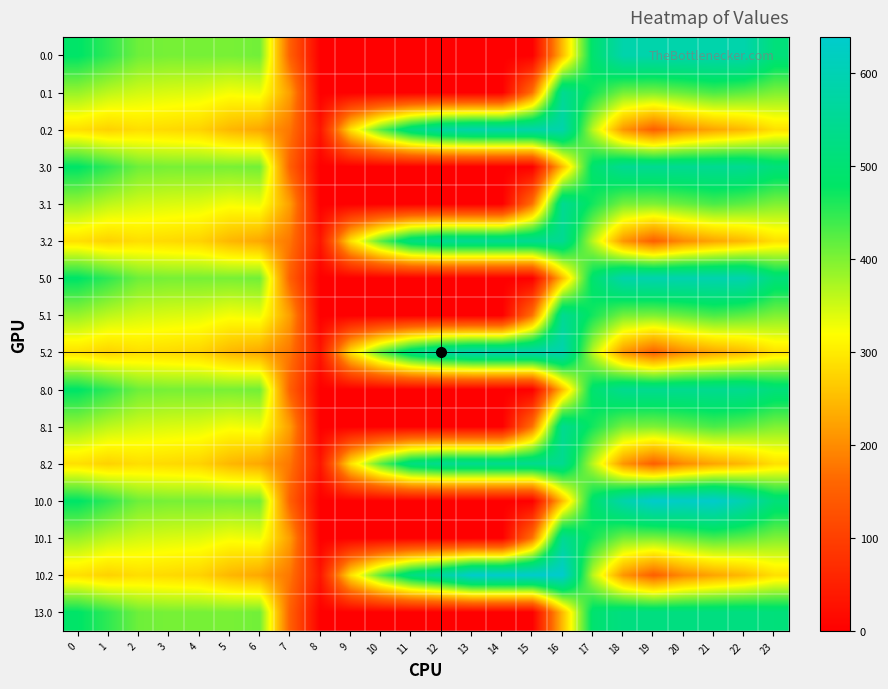

How many values in the 10.2 series exceed 285?

12